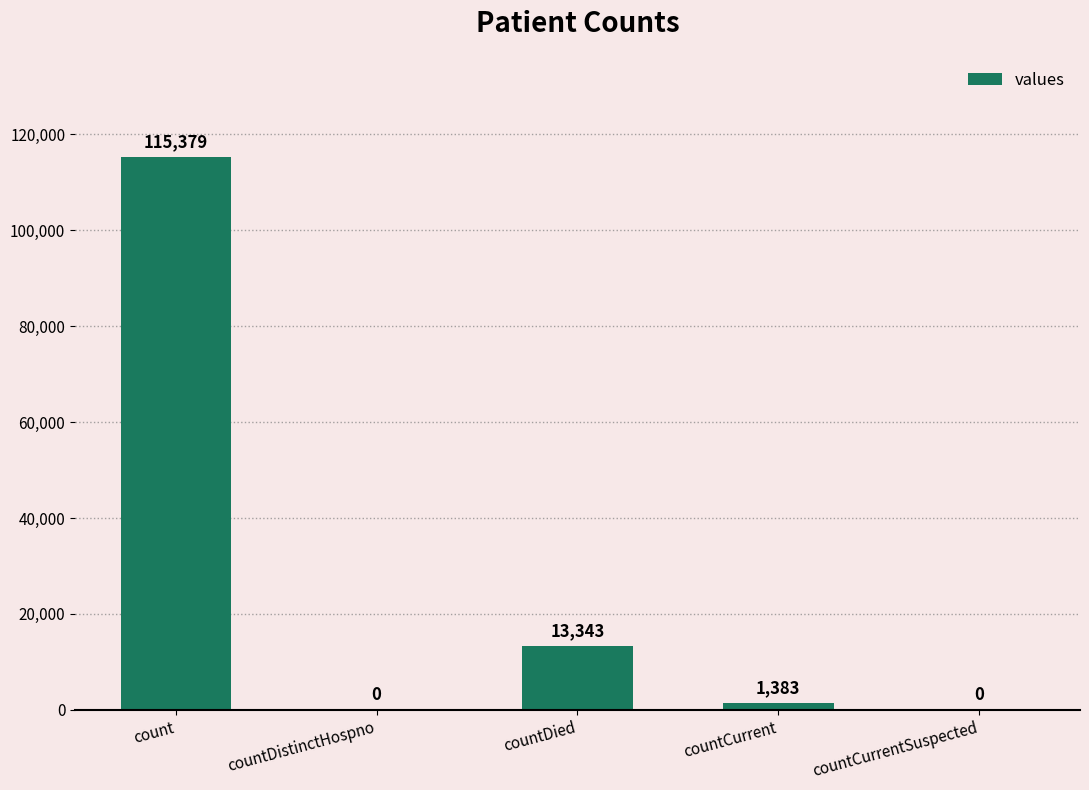

Reading right to left, transcribe all the data shown in this chart.

0	1383	13343	0	115379